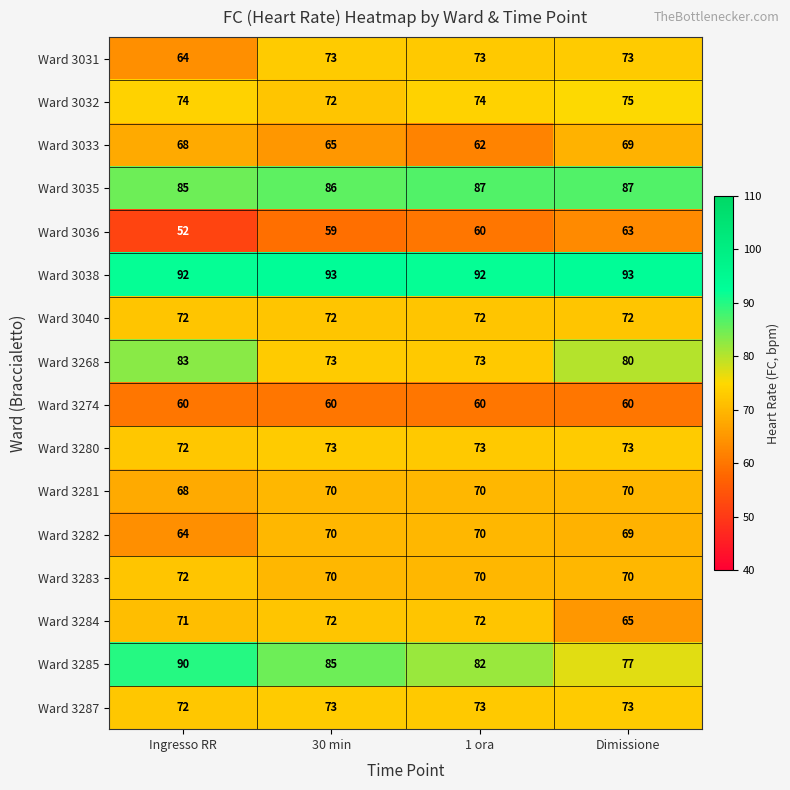

What is the approximate value of Ward 3035 at Dimissione?

87